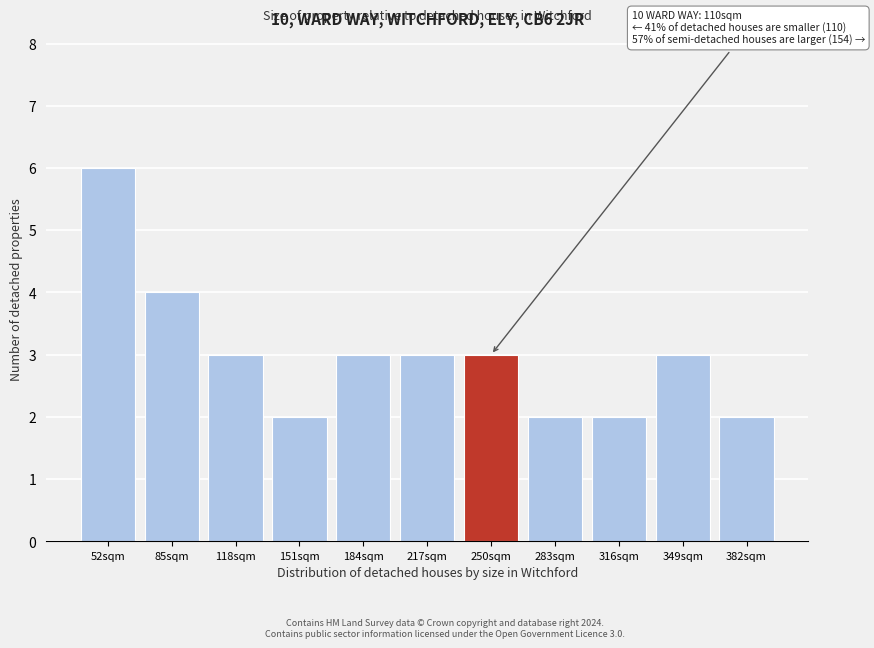

Reading left to right, extract all data points from this chart.

6	4	3	2	3	3	3	2	2	3	2